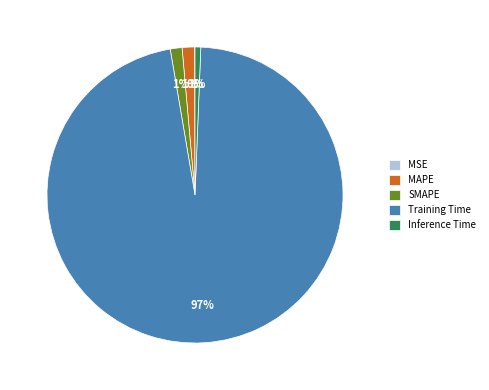

The SMAPE slice represents 15% of the pie. True or false?

False